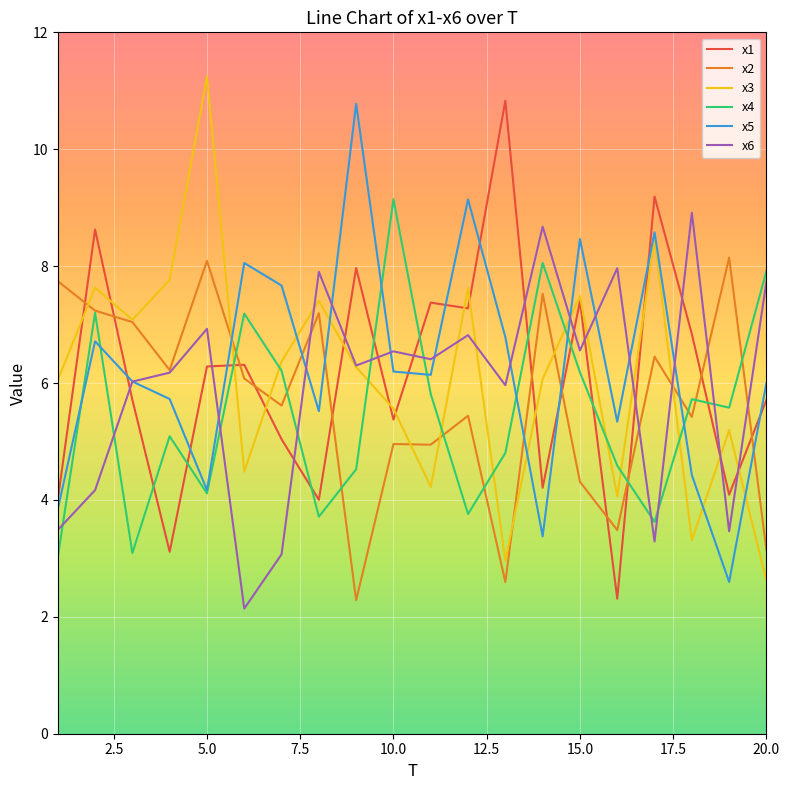

What is the smallest value displayed?

2.1